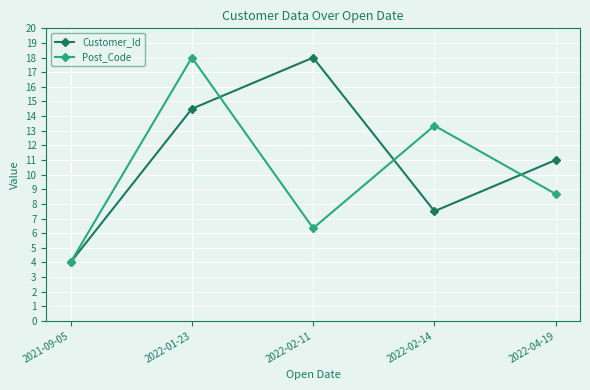

Reading left to right, transcribe all the data shown in this chart.

Customer_Id: 2021-09-05=4.0	2022-01-23=14.5	2022-02-11=18.0	2022-02-14=7.5	2022-04-19=11.0
Post_Code: 2021-09-05=4.0	2022-01-23=18.0	2022-02-11=6.3	2022-02-14=13.3	2022-04-19=8.7